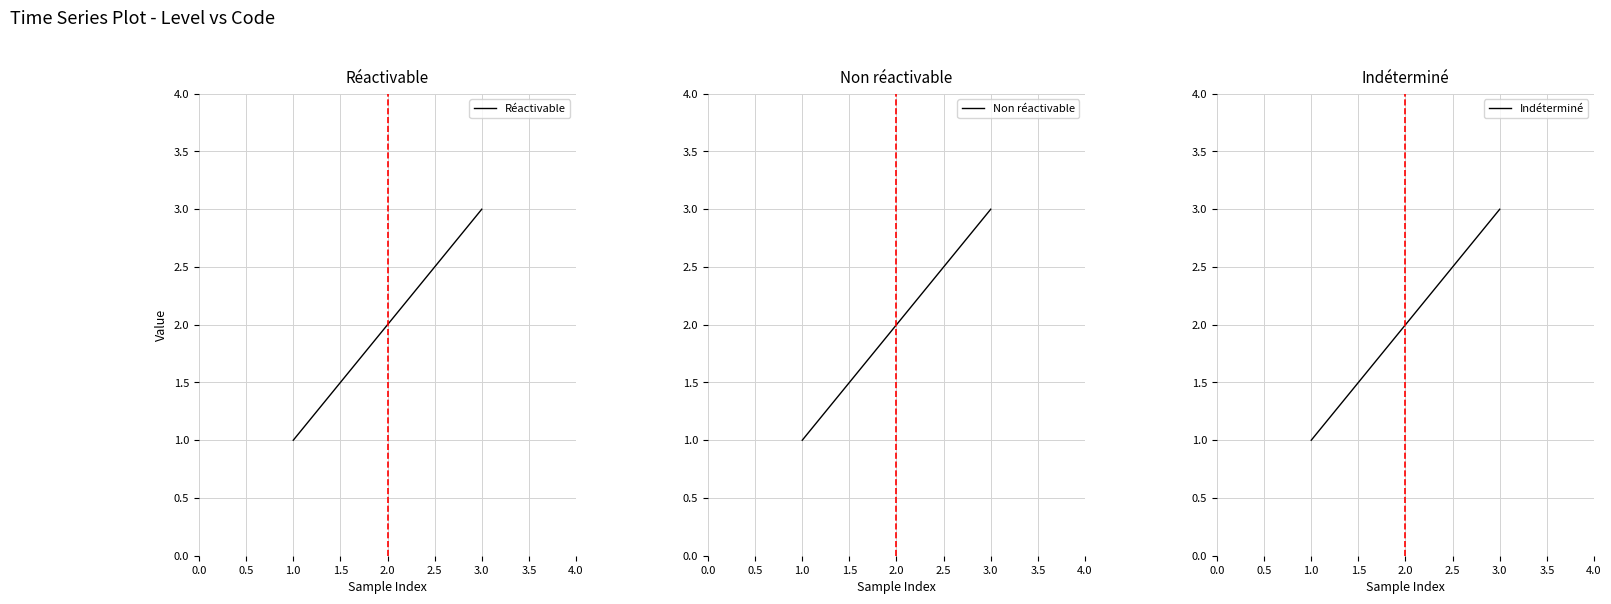

How many data points in Indéterminé are above 2?

1